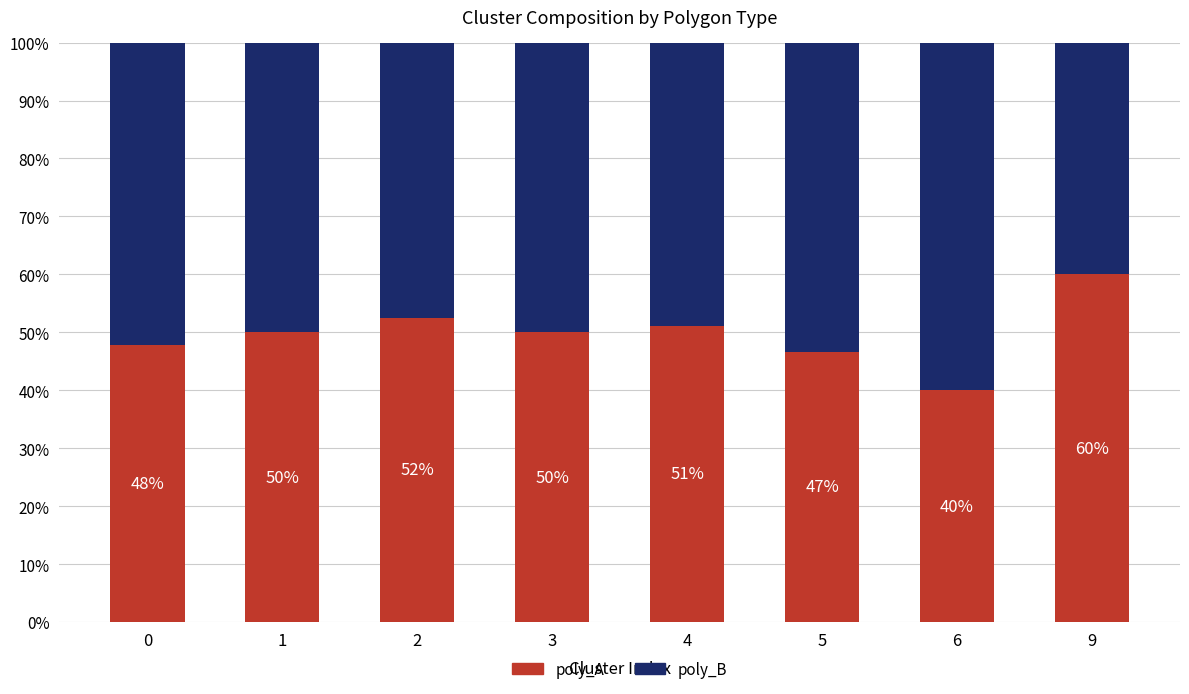

What is the sum of all poly_A values?

398.0